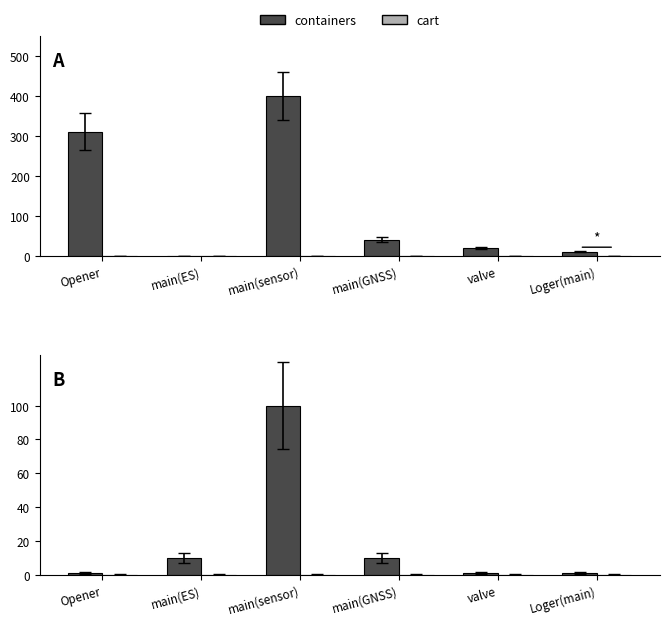

At how many categories does at least one series exceed 11?

1